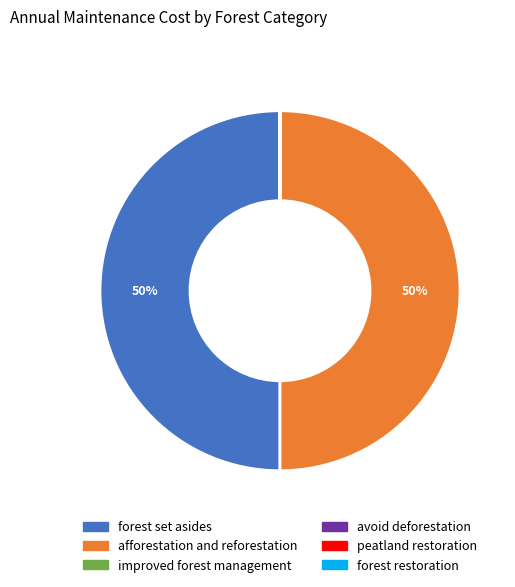

To the nearest percent, what is the average slice percentage?

17%